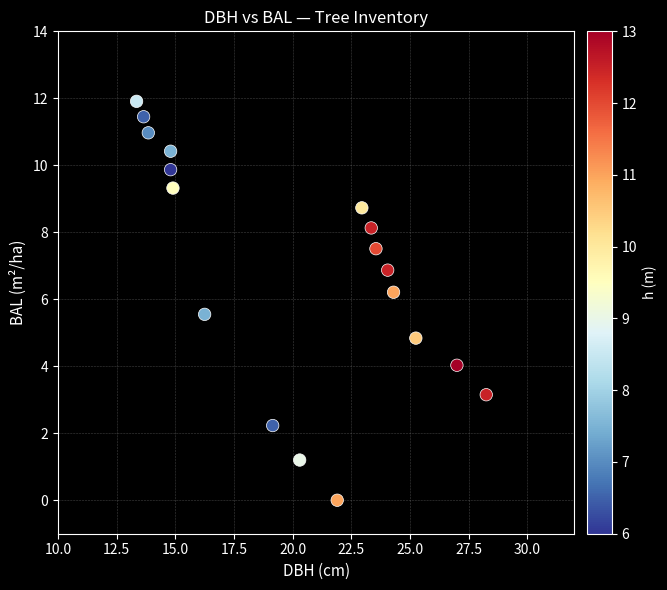

What Y value in the scatter plot is closest to 5?

4.8